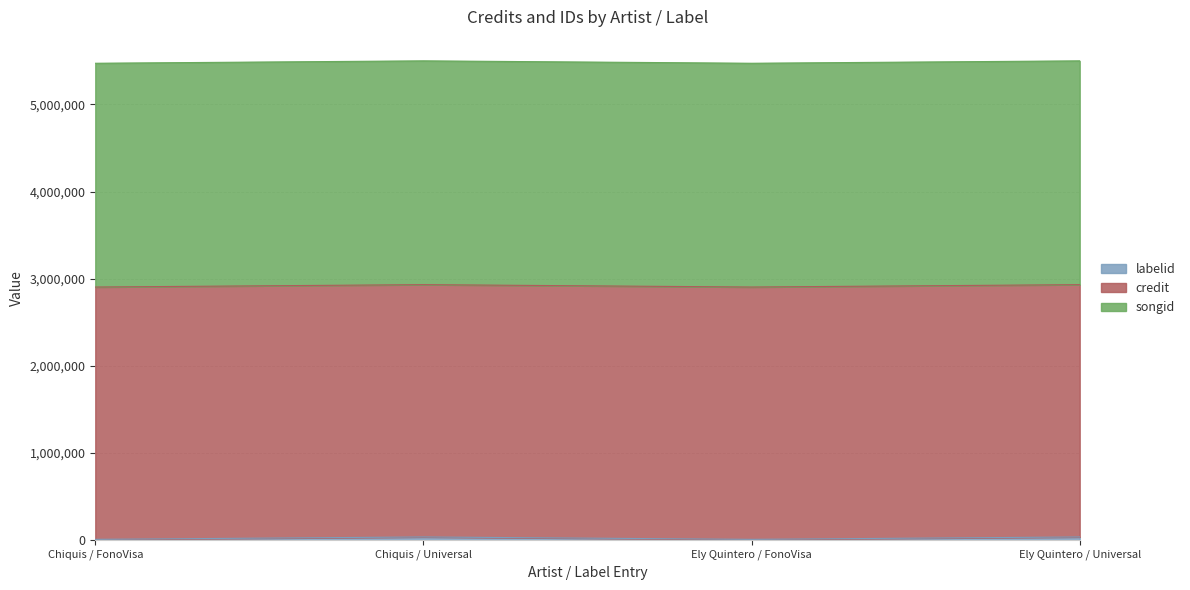

Rank the series by their maximum value, from lowest to highest.

labelid, songid, credit